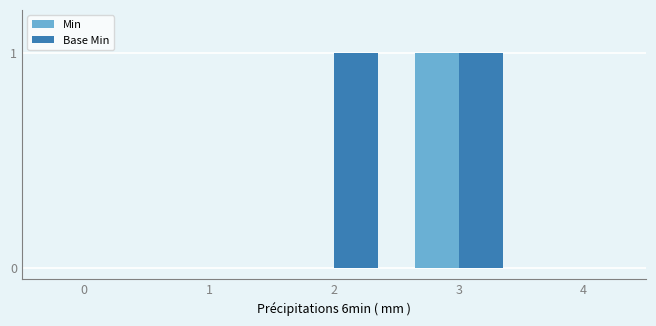

The Base Min series shows 2 at 3. True or false?

False